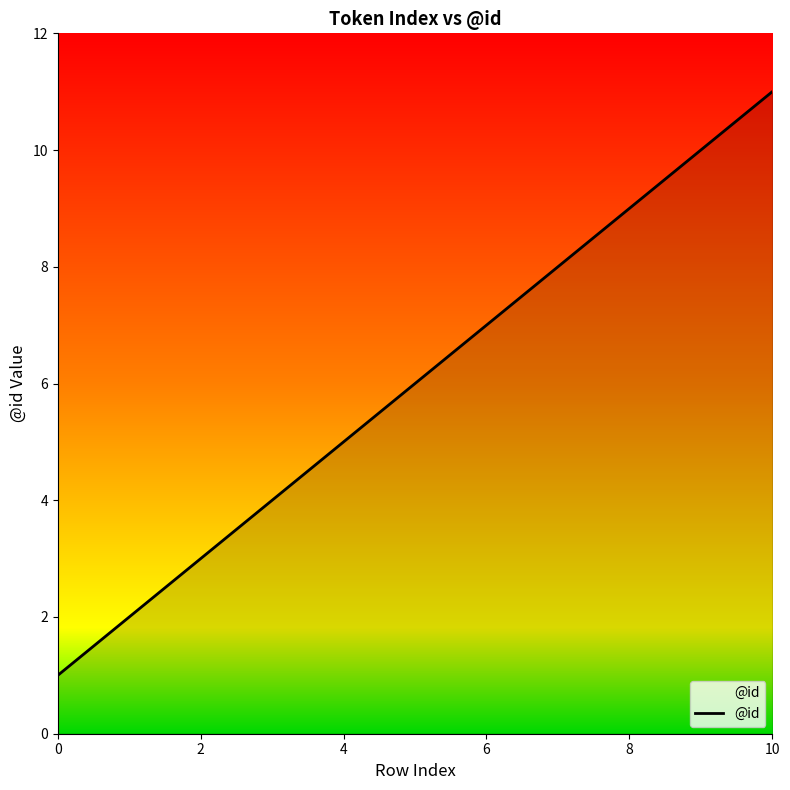

What is the greatest value displayed?

11